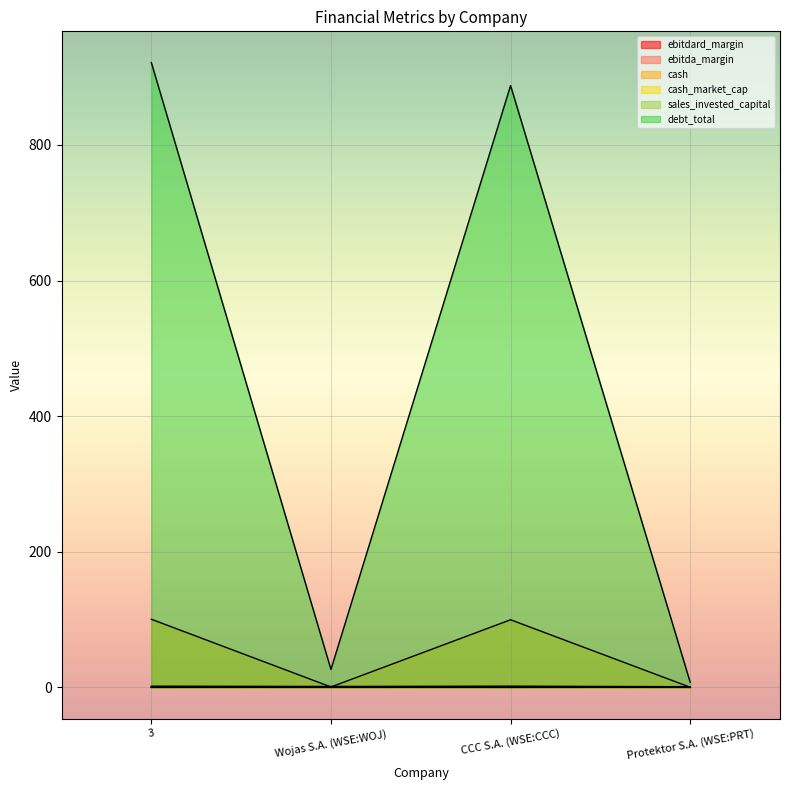

True or false: debt_total has more than 0 points higher than both neighbors.

True